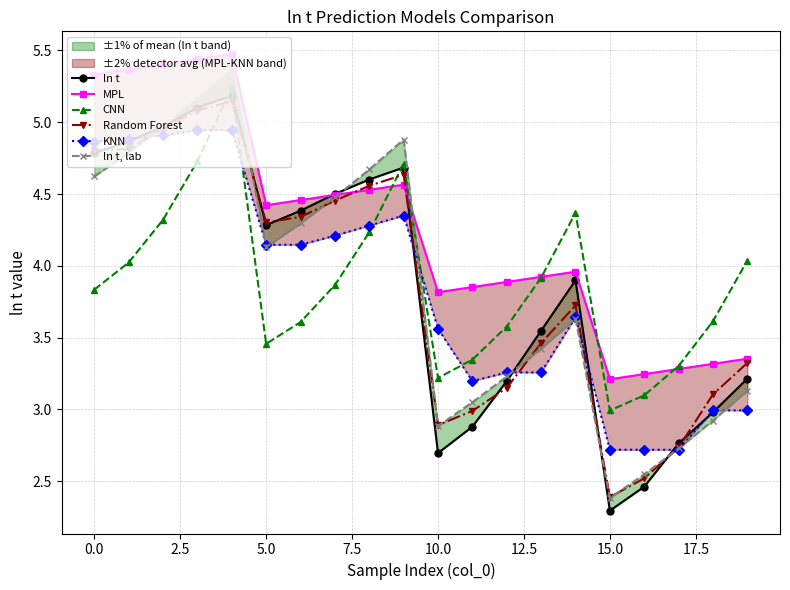

Does the chart have visible grid lines?

Yes